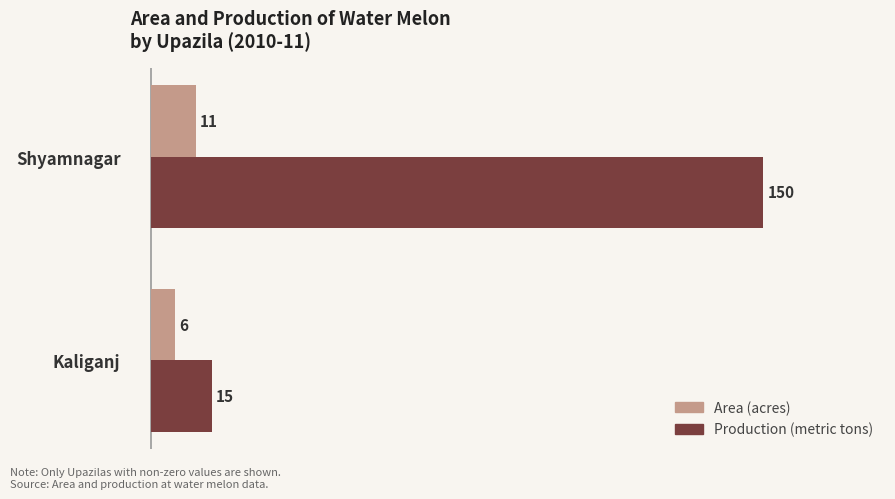

What are all the series names shown in the legend?

Area (acres), Production (metric tons)